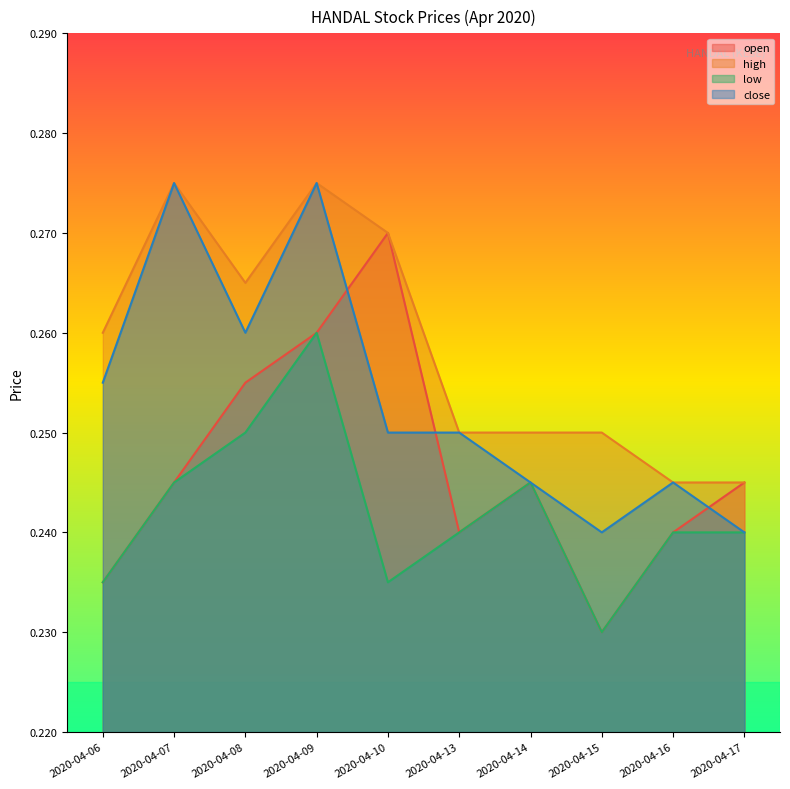

Read the close value at 2020-04-10.

0.2